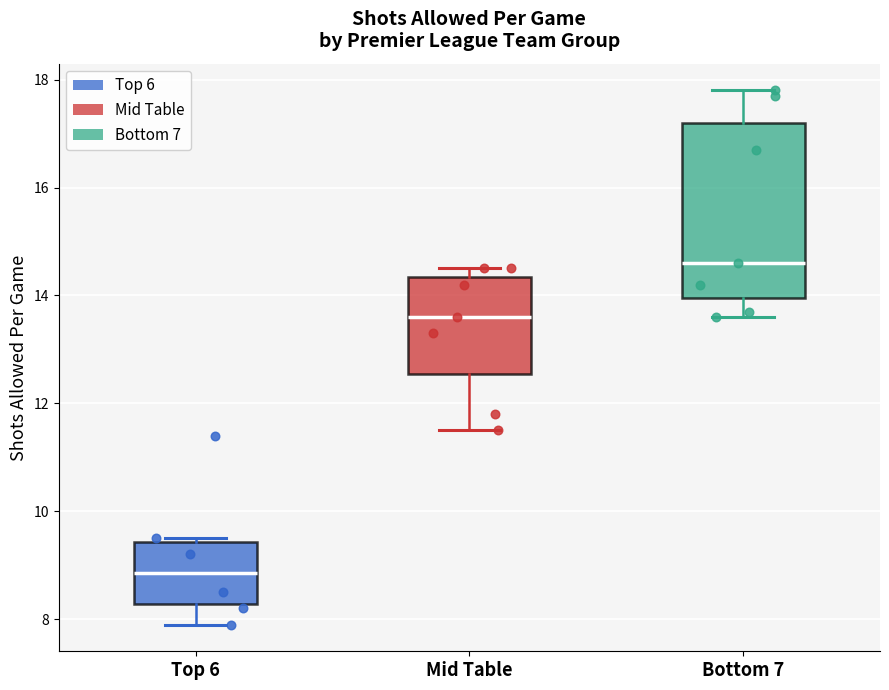

Where is the lower edge of the box for Mid Table on the y-axis? The values are not printed on the chart, so give them approximately, as read against the axis.

12.6